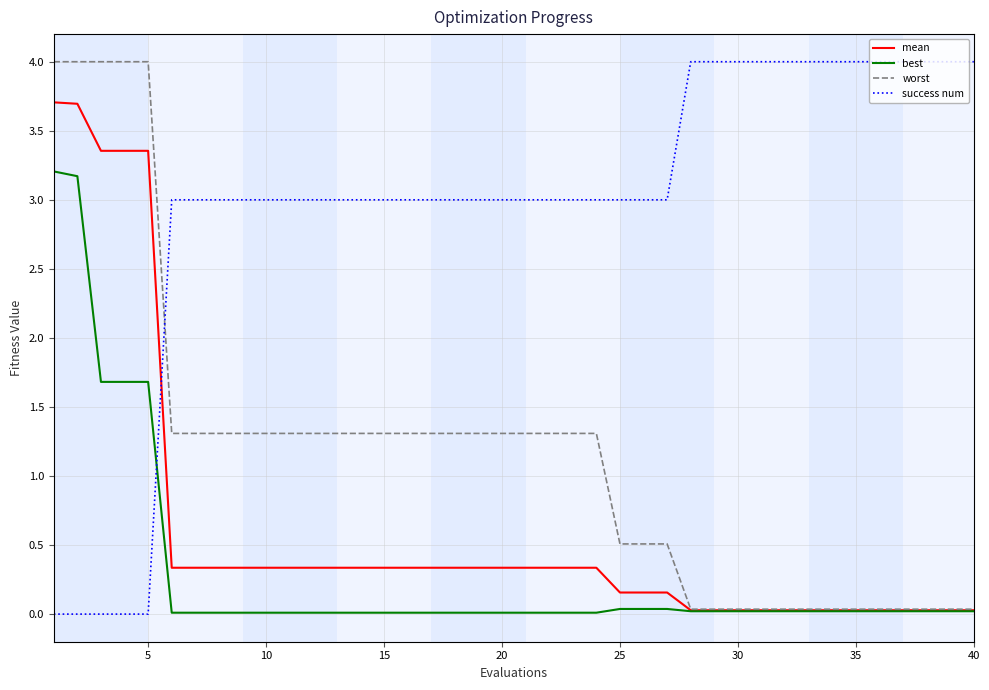

How many intersections are there between best and success num?

1